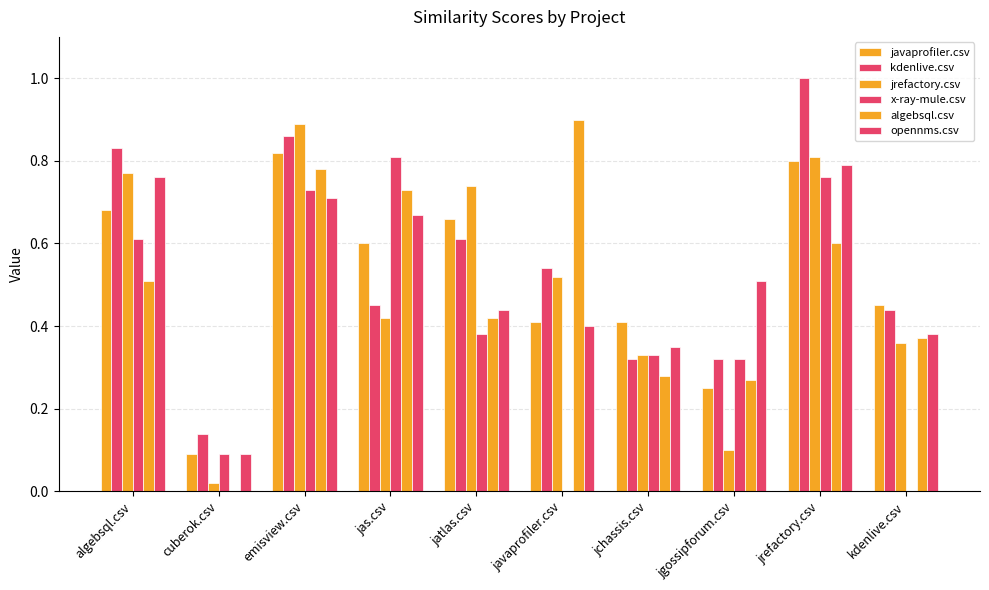

Reading left to right, extract all data points from this chart.

javaprofiler.csv: 0.7	0.1	0.8	0.6	0.7	0.4	0.4	0.2	0.8	0.5
kdenlive.csv: 0.8	0.1	0.9	0.5	0.6	0.5	0.3	0.3	1.0	0.4
jrefactory.csv: 0.8	0.0	0.9	0.4	0.7	0.5	0.3	0.1	0.8	0.4
x-ray-mule.csv: 0.6	0.1	0.7	0.8	0.4	0.0	0.3	0.3	0.8	0.0
algebsql.csv: 0.5	0.0	0.8	0.7	0.4	0.9	0.3	0.3	0.6	0.4
opennms.csv: 0.8	0.1	0.7	0.7	0.4	0.4	0.3	0.5	0.8	0.4